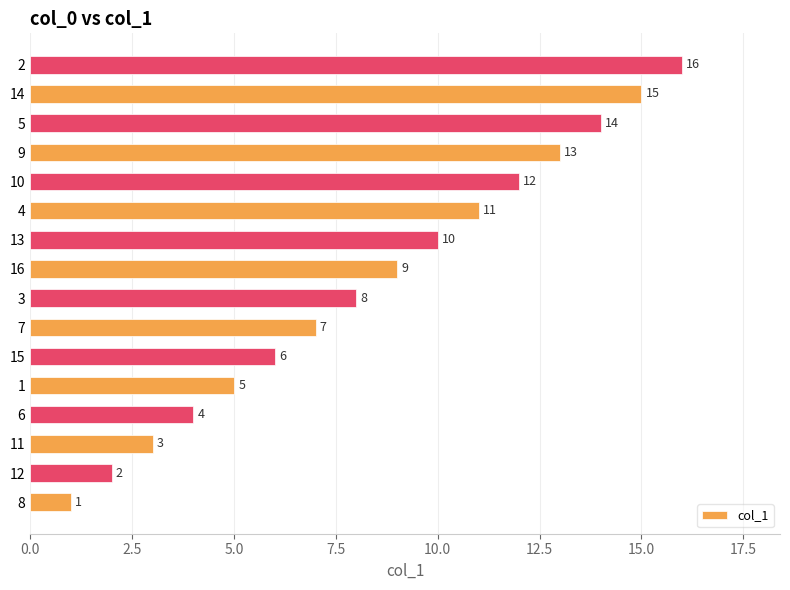

What is the approximate value at 16, to the nearest 10?

10